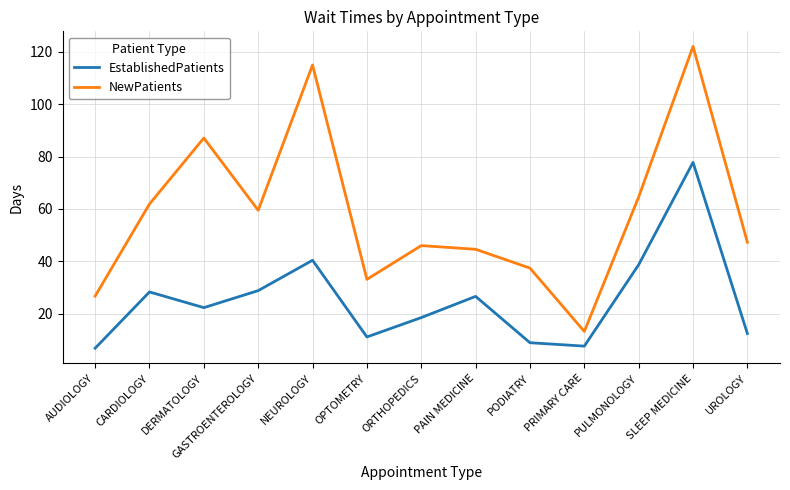

The value of NewPatients at SLEEP MEDICINE is 200.1. True or false?

False